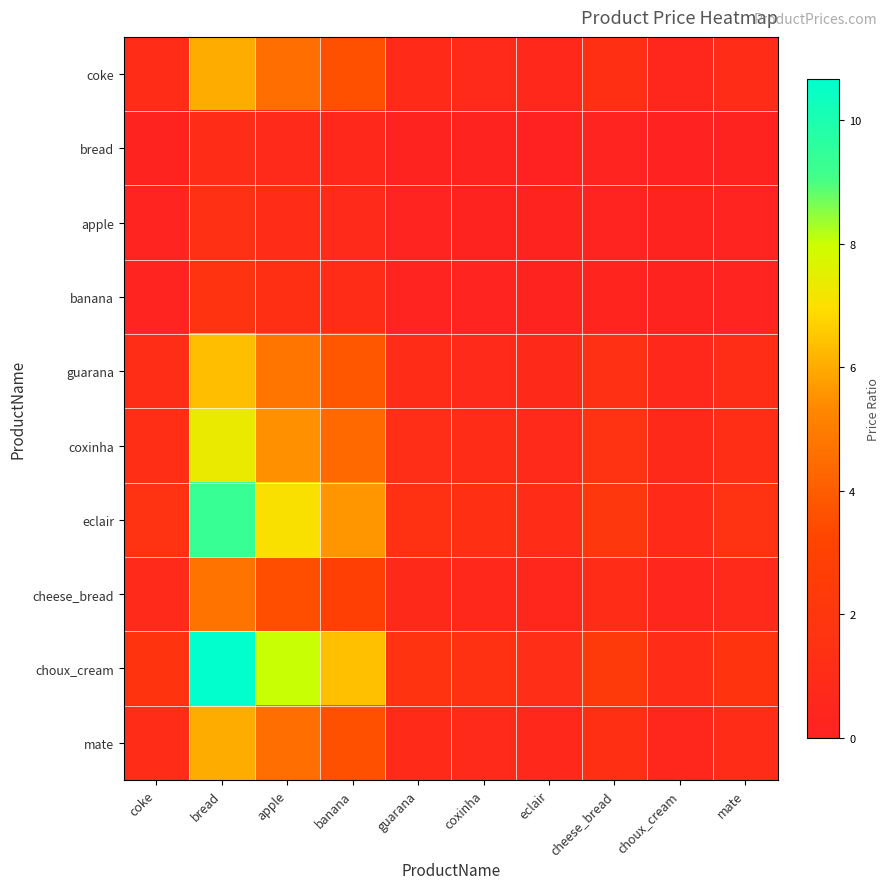

Reading left to right, extract all data points from this chart.

coke: coke=1.0	bread=6.0	apple=4.5	banana=3.6	guarana=0.9	coxinha=0.8	eclair=0.6	cheese_bread=1.3	choux_cream=0.6	mate=1.0
bread: coke=0.2	bread=1.0	apple=0.7	banana=0.6	guarana=0.2	coxinha=0.1	eclair=0.1	cheese_bread=0.2	choux_cream=0.1	mate=0.2
apple: coke=0.2	bread=1.3	apple=1.0	banana=0.8	guarana=0.2	coxinha=0.2	eclair=0.1	cheese_bread=0.3	choux_cream=0.1	mate=0.2
banana: coke=0.3	bread=1.7	apple=1.2	banana=1.0	guarana=0.3	coxinha=0.2	eclair=0.2	cheese_bread=0.4	choux_cream=0.2	mate=0.3
guarana: coke=1.1	bread=6.3	apple=4.7	banana=3.8	guarana=1.0	coxinha=0.9	eclair=0.7	cheese_bread=1.4	choux_cream=0.6	mate=1.1
coxinha: coke=1.2	bread=7.3	apple=5.5	banana=4.4	guarana=1.2	coxinha=1.0	eclair=0.8	cheese_bread=1.6	choux_cream=0.7	mate=1.2
eclair: coke=1.6	bread=9.3	apple=7.0	banana=5.6	guarana=1.5	coxinha=1.3	eclair=1.0	cheese_bread=2.0	choux_cream=0.9	mate=1.6
cheese_bread: coke=0.8	bread=4.7	apple=3.5	banana=2.8	guarana=0.7	coxinha=0.6	eclair=0.5	cheese_bread=1.0	choux_cream=0.4	mate=0.8
choux_cream: coke=1.8	bread=10.7	apple=8.0	banana=6.4	guarana=1.7	coxinha=1.5	eclair=1.1	cheese_bread=2.3	choux_cream=1.0	mate=1.8
mate: coke=1.0	bread=6.0	apple=4.5	banana=3.6	guarana=0.9	coxinha=0.8	eclair=0.6	cheese_bread=1.3	choux_cream=0.6	mate=1.0